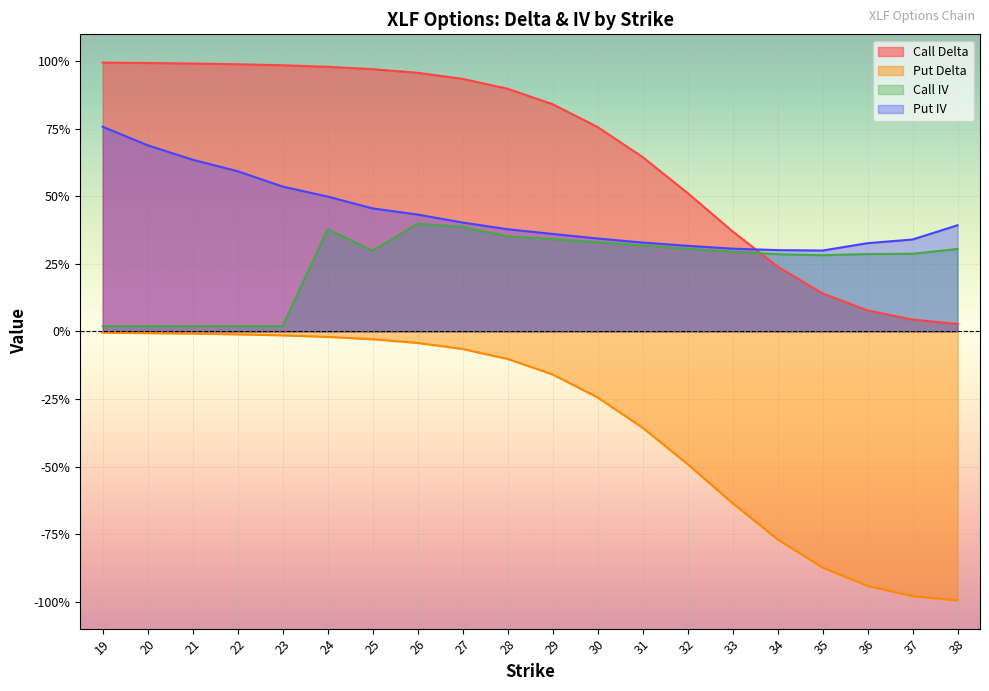

How many lines are shown in the chart?

4